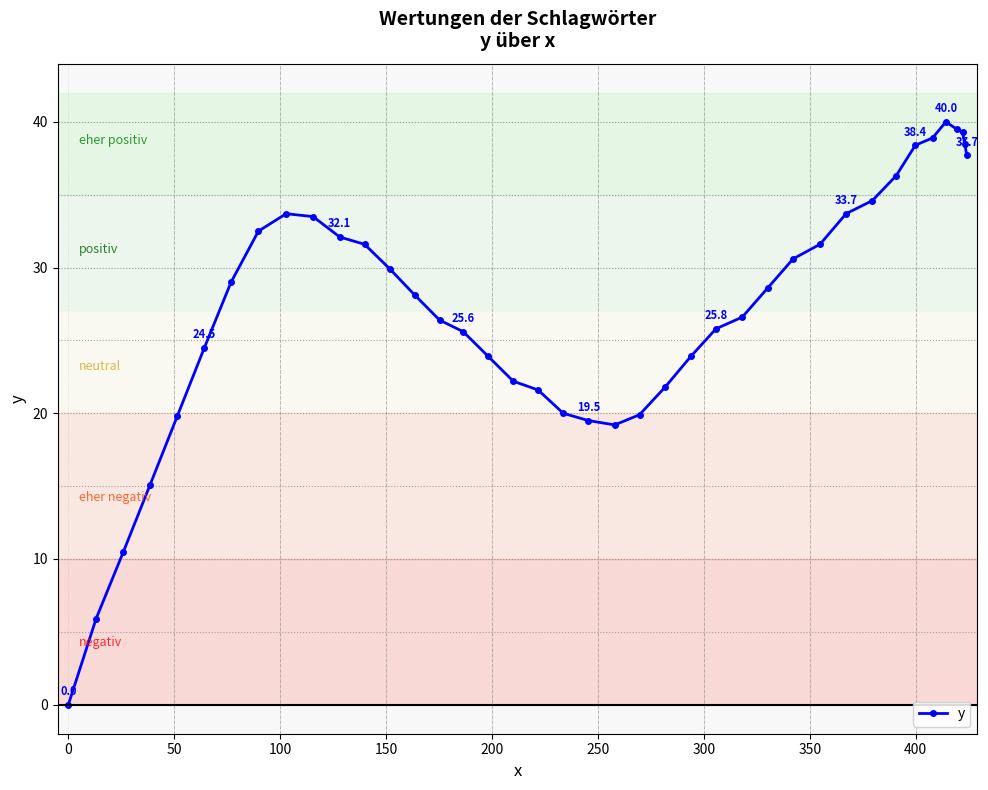

What is the maximum value shown in the chart?

40.0